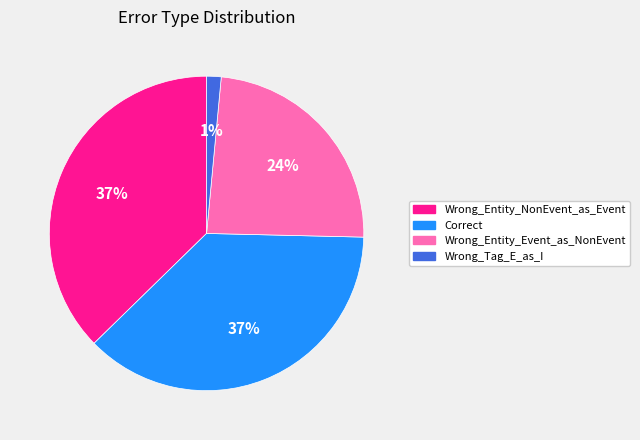

Does Wrong_Entity_Event_as_NonEvent account for over 50% of the chart?

No